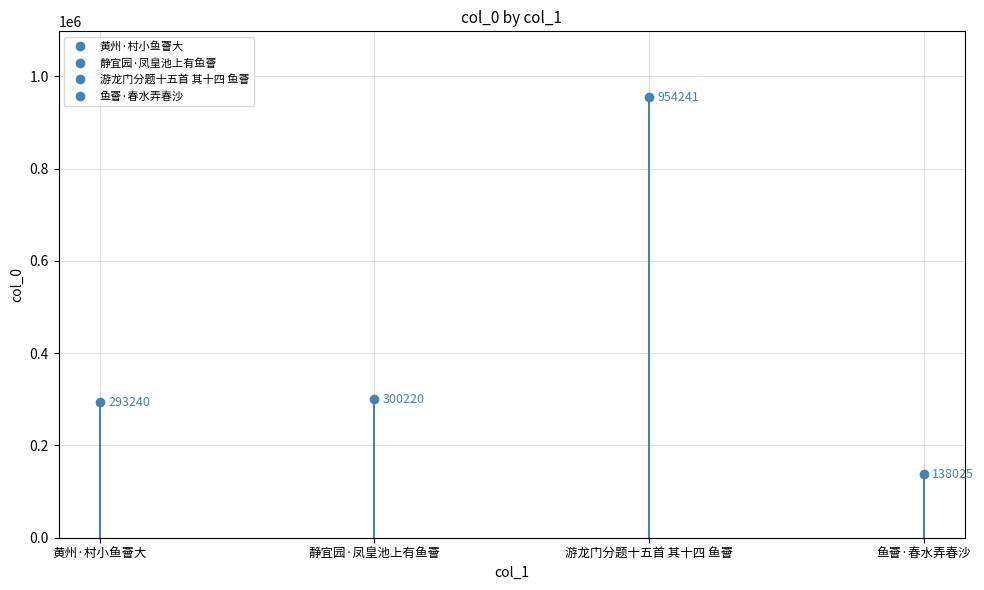

Count the number of data series in this chart.

1